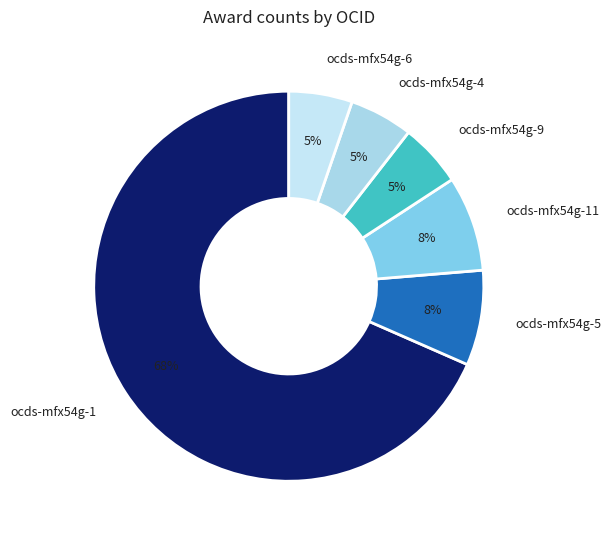

Which slice is the largest?

ocds-mfx54g-1